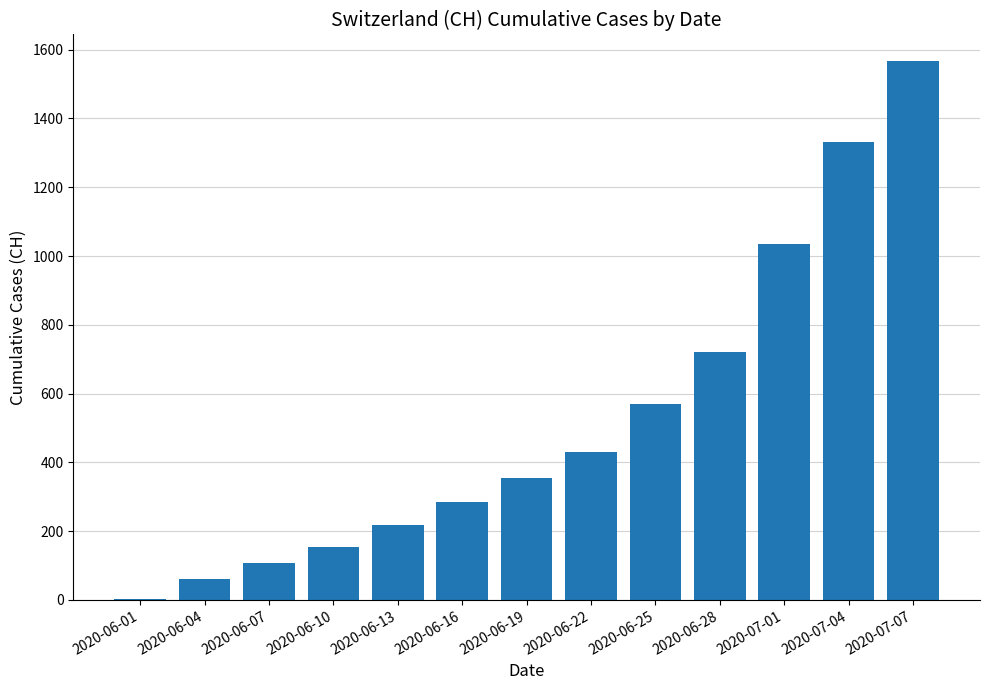

The value at 2020-06-28 is 721. True or false?

True